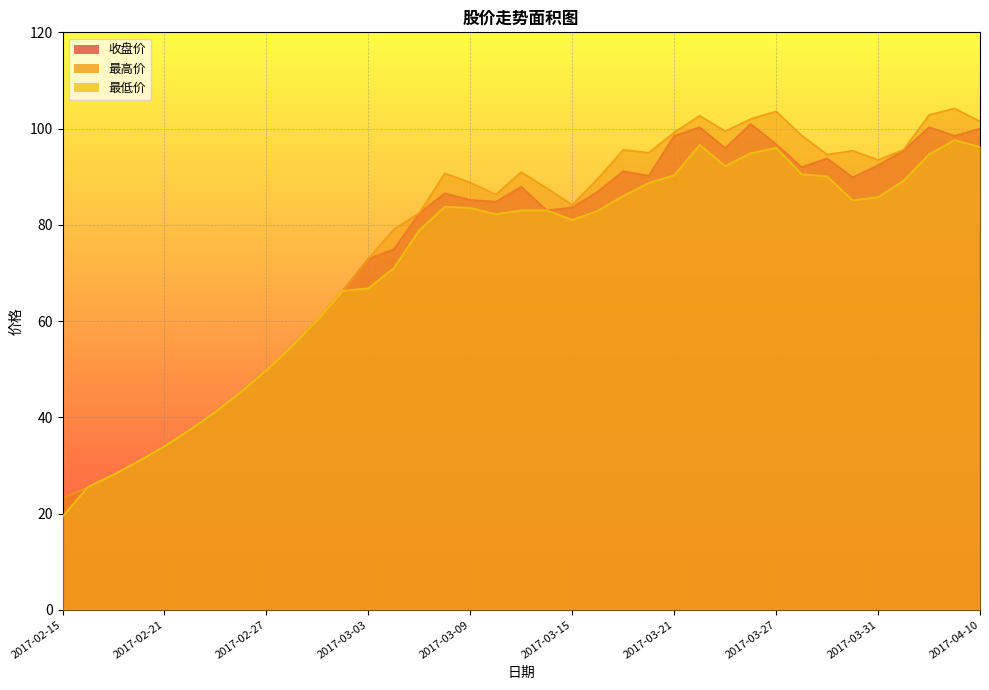

Where is 收盘价 nearest to the value 62?

2017-03-01